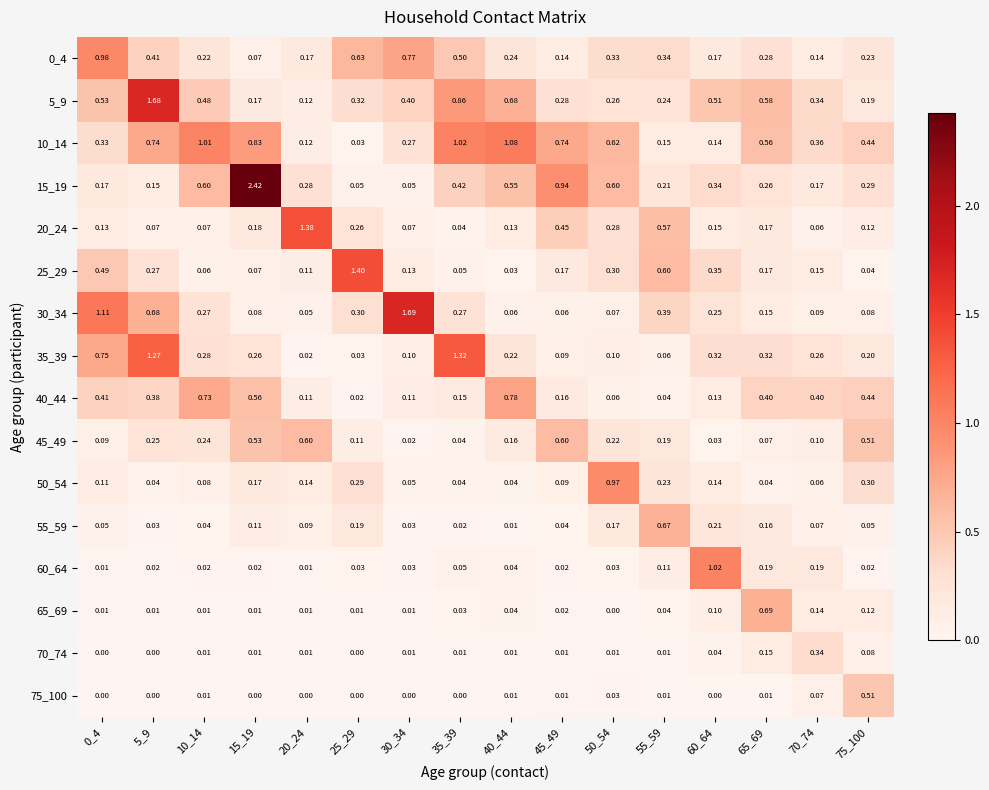

Is the value of 0_4 at 50_54 greater than the value of 30_34 at 35_39?

Yes